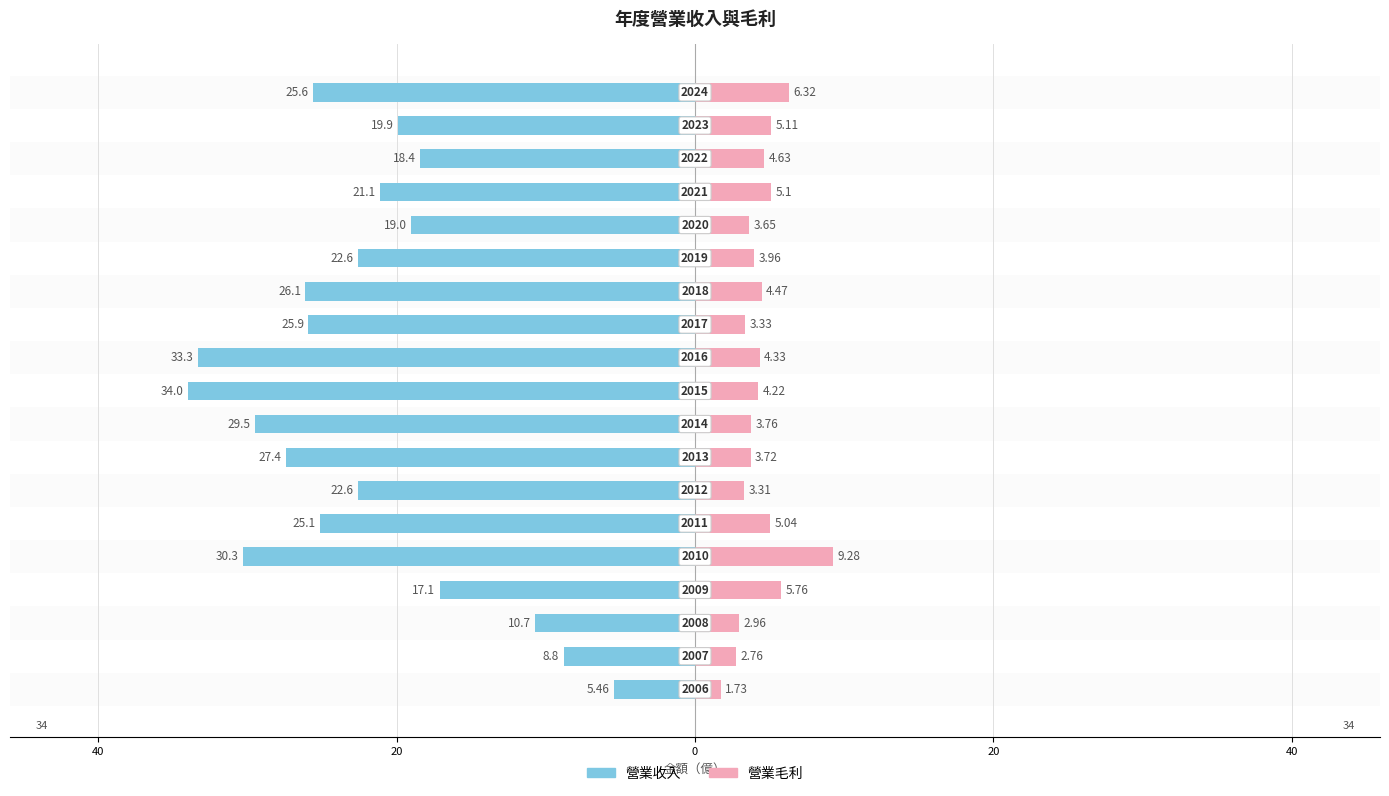

The 營業毛利 series shows 9.3 at 20. True or false?

True